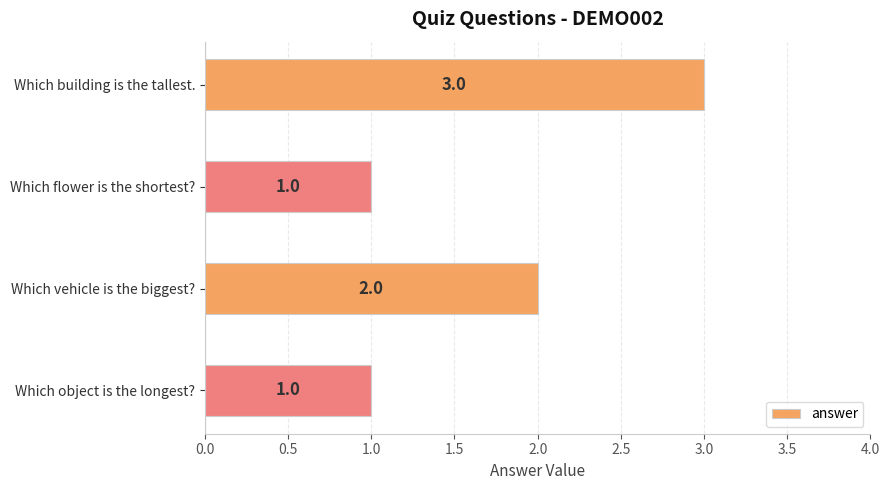

What is the label of the 1st bar from the top?

Which building is the tallest.